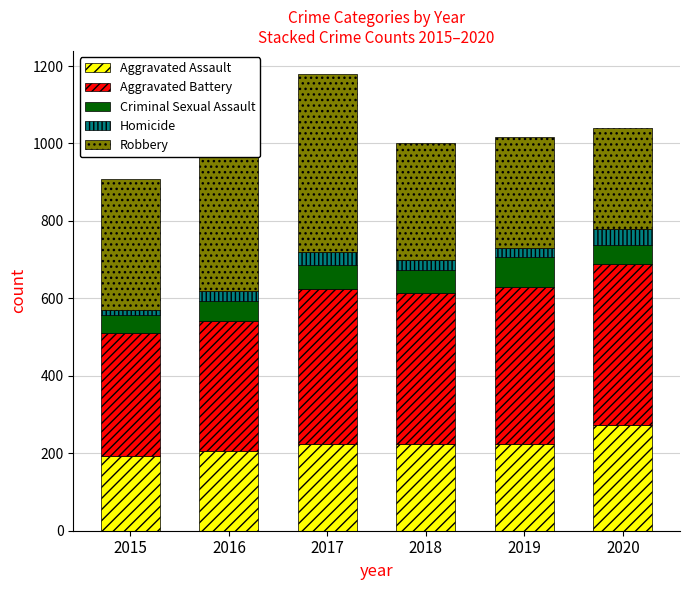

What is the difference between the maximum and minimum values in the Aggravated Assault series?

79